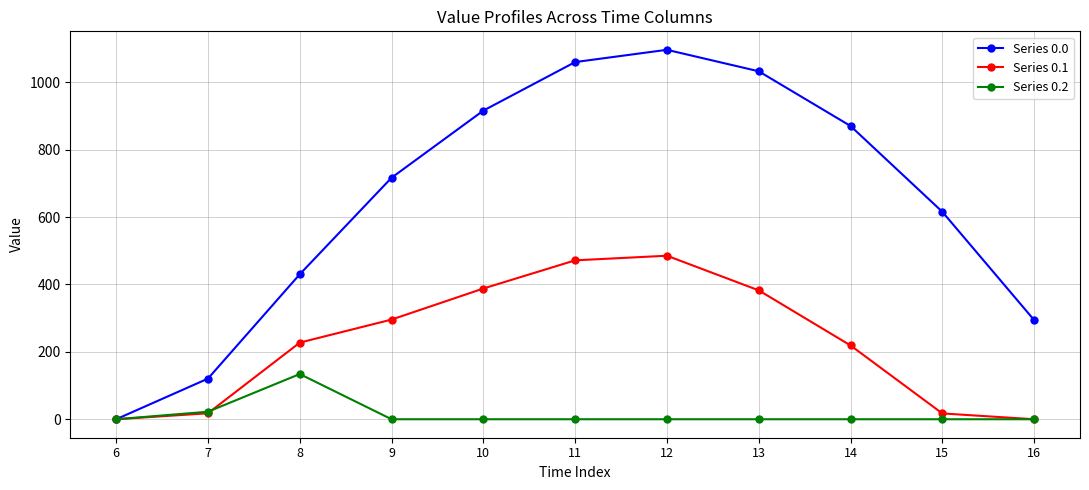

What is the highest value of the Series 0.0 series?

1096.7